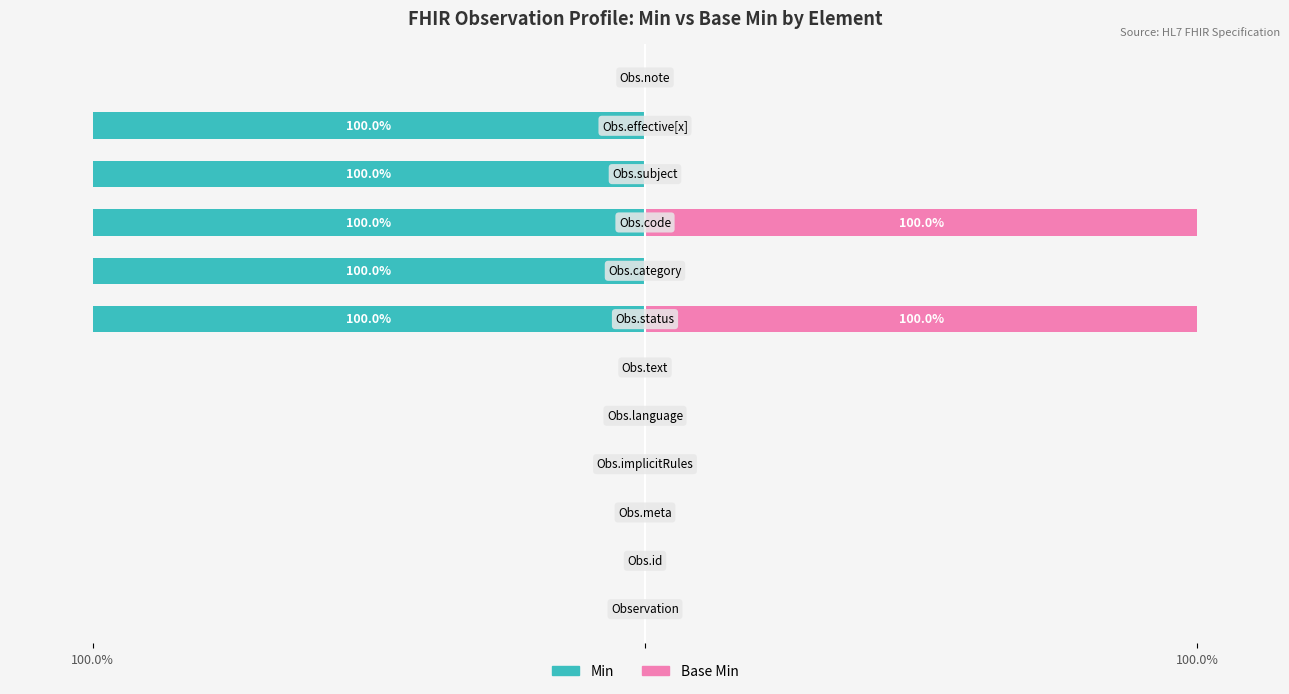

How many positive values does the Base Min series have?

2